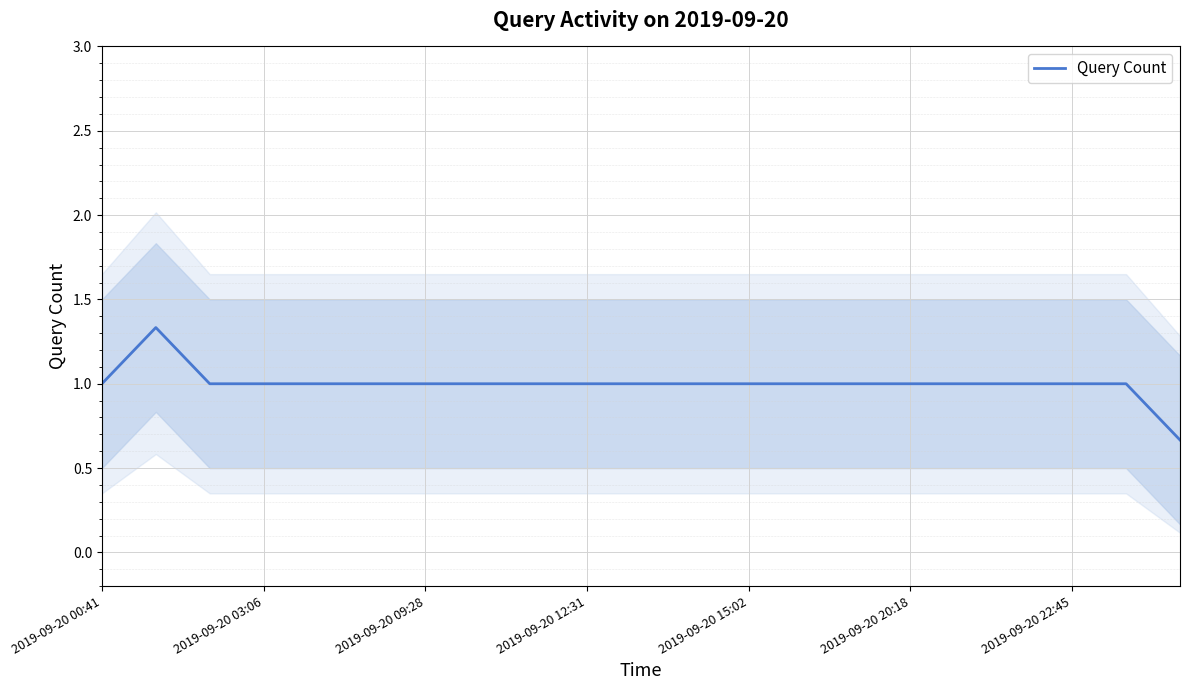

How many data points are above 1?

1